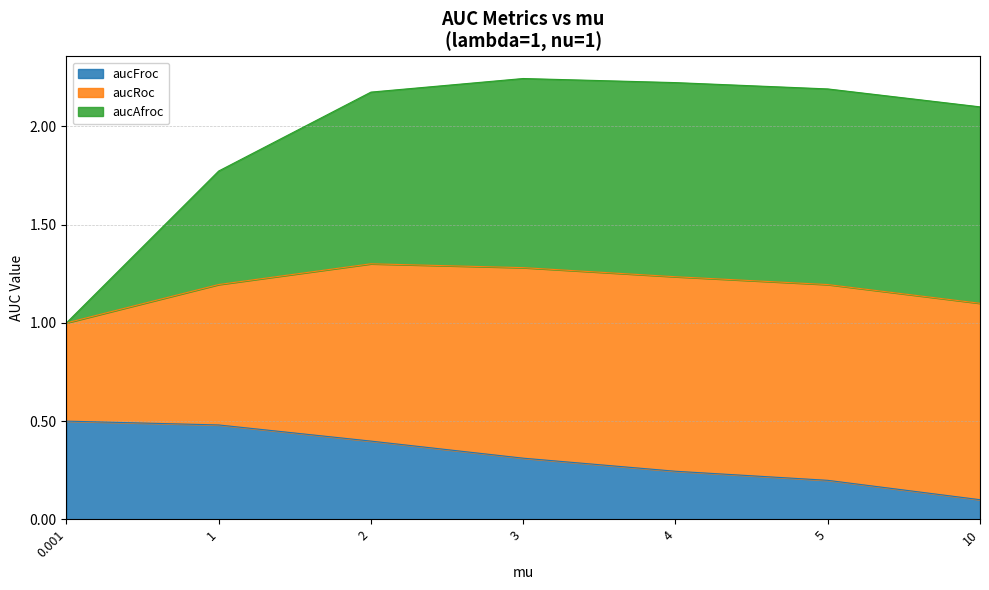

How many lines are shown in the chart?

3